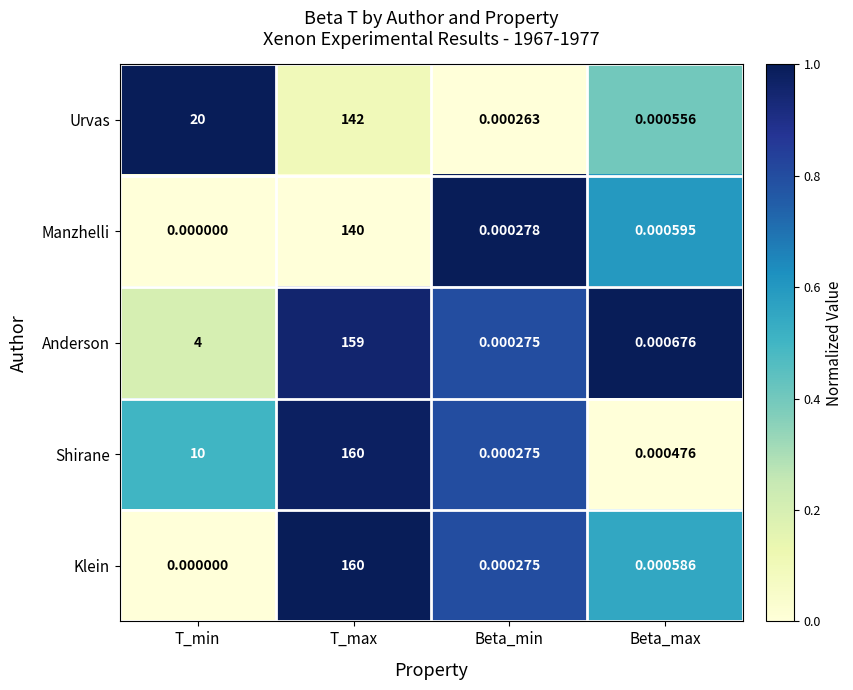

Which category has the lowest value across all series?

T_min